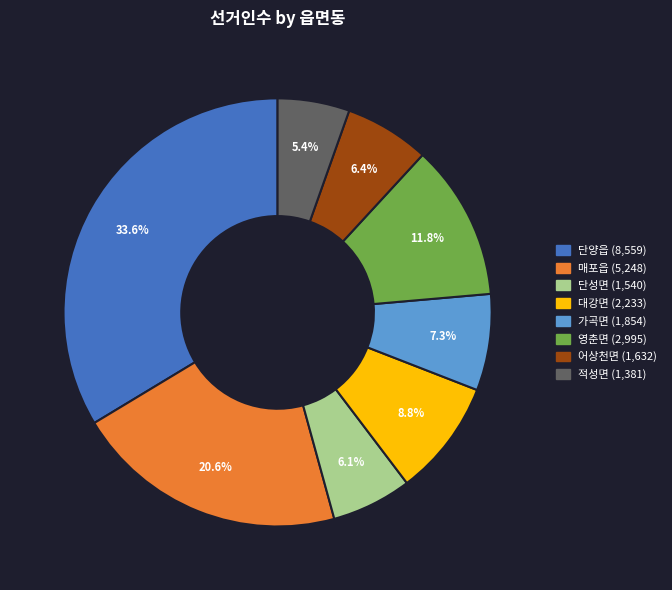

Is there a majority slice in this chart?

No